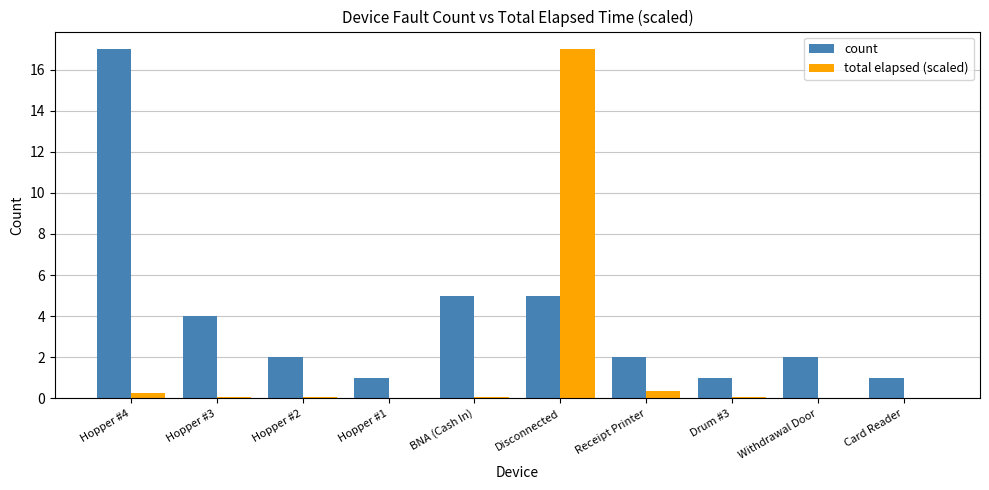

What is the maximum value for count?

17.0